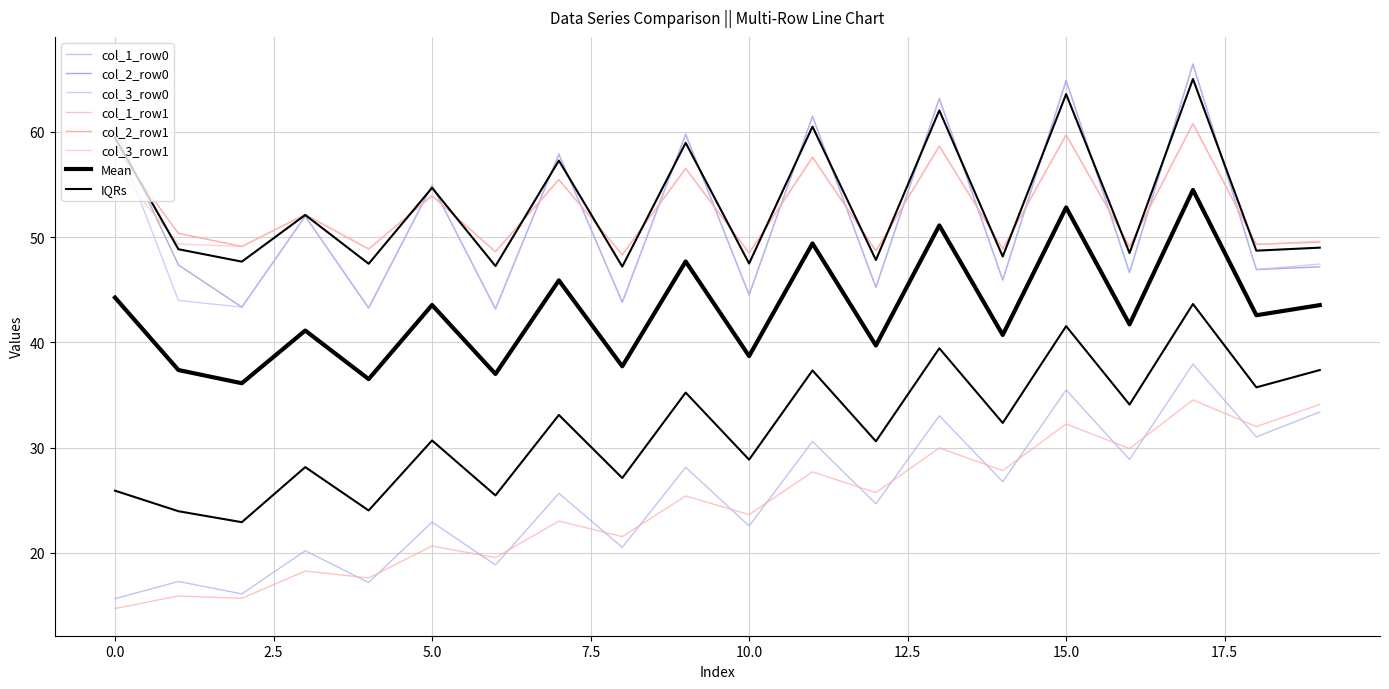

At how many categories does at least one series exceed 32?

20